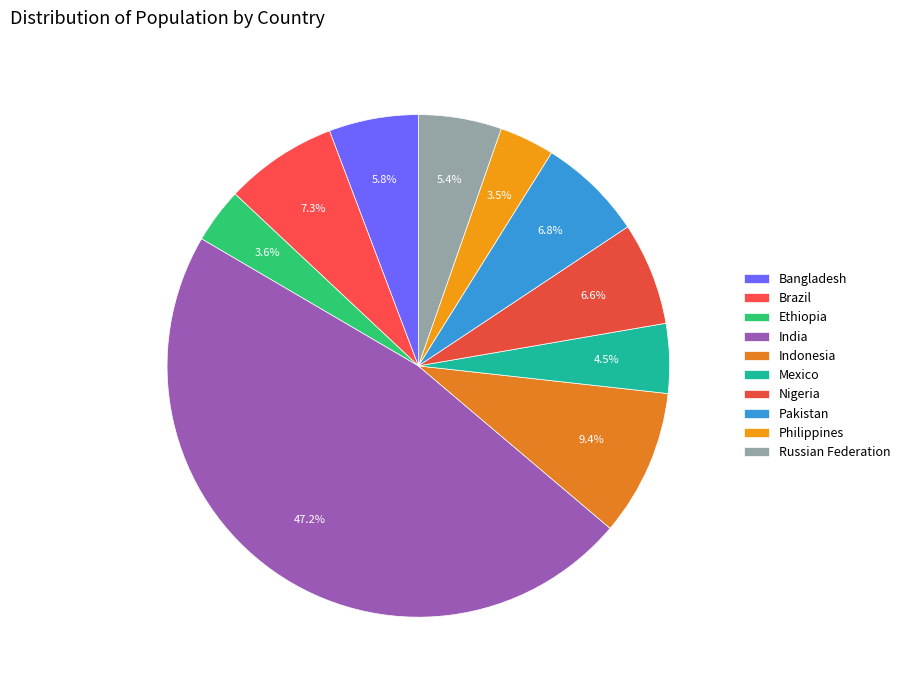

Count the number of slices in the pie.

10